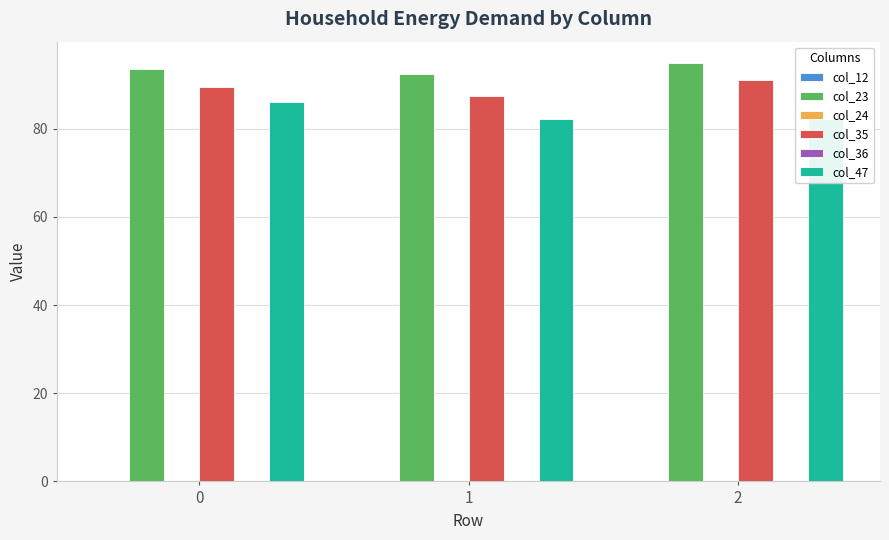

The col_12 series shows 0.0 at 0. True or false?

True